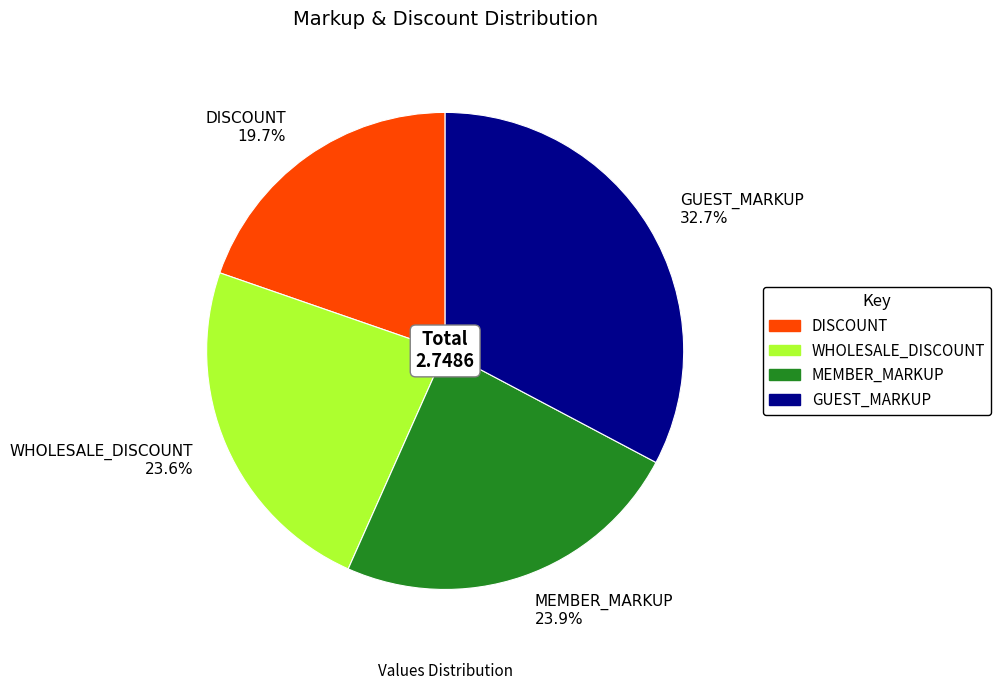

Which slice is the largest?

GUEST_MARKUP